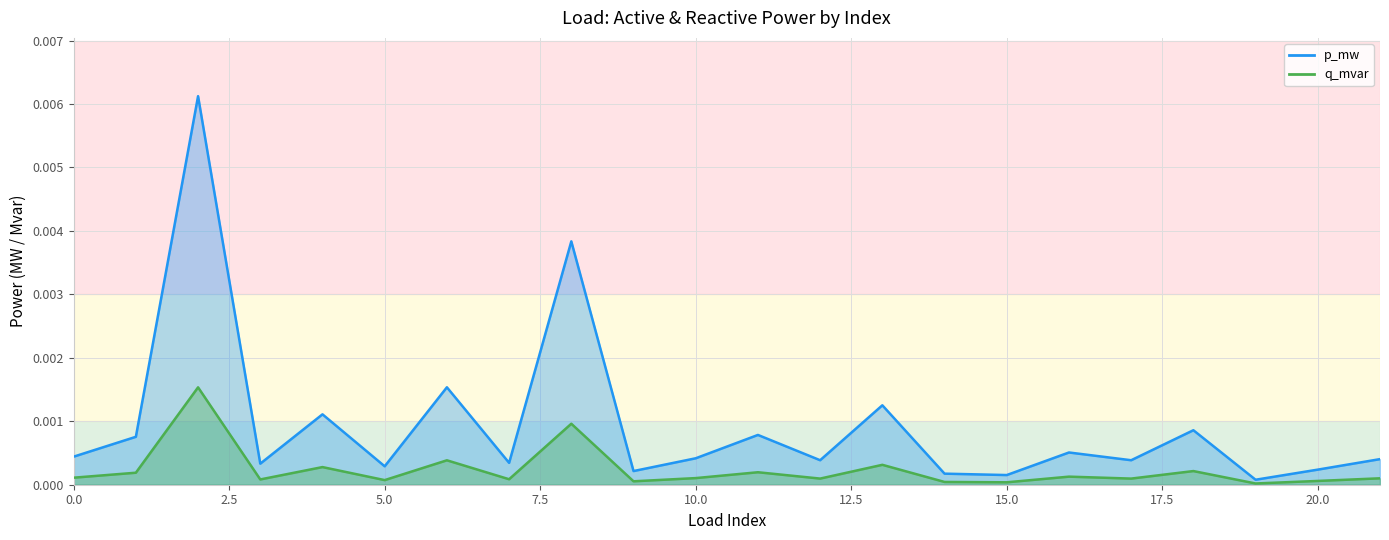

At which category does the chart reach its minimum across all series?

19